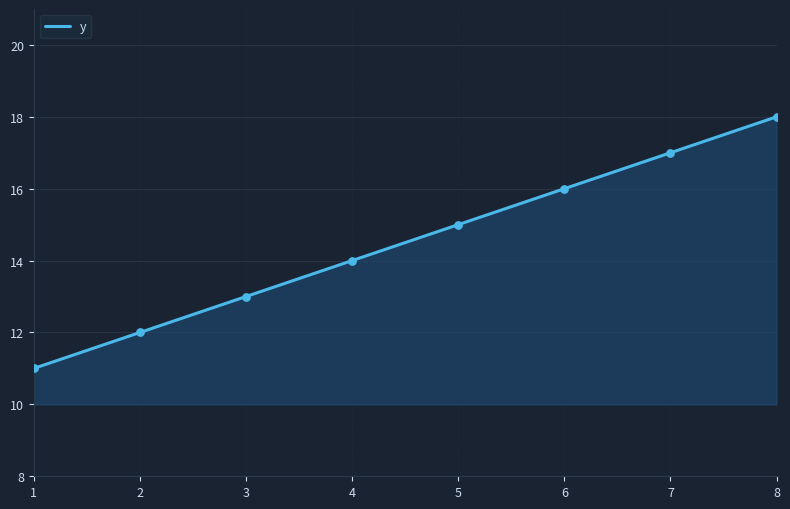

Which has a higher value, 1 or 2?

2